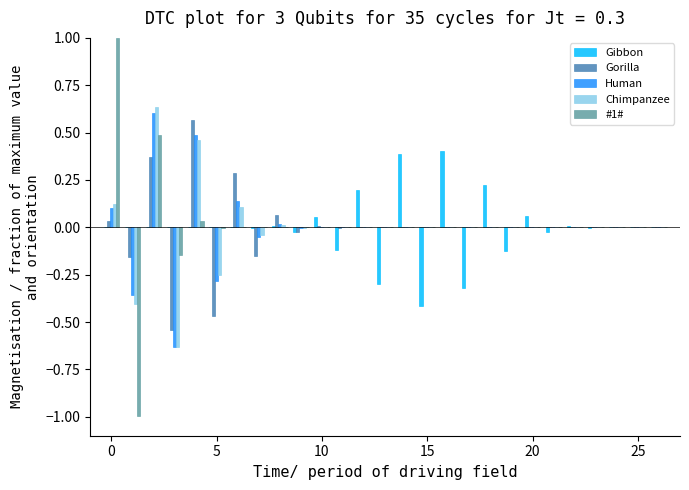

What is the maximum value shown in the chart?

1.0